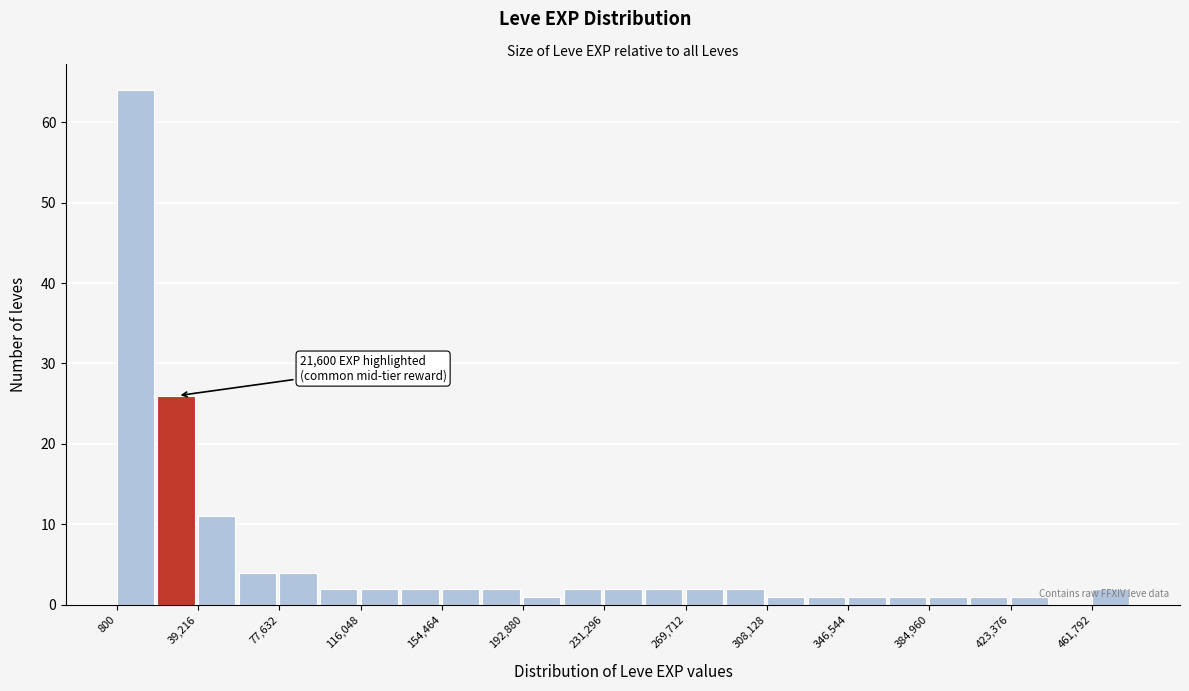

Around what value on the x-axis is the tallest bar? Give the approximate position of its centre, as read against the axis.

10000